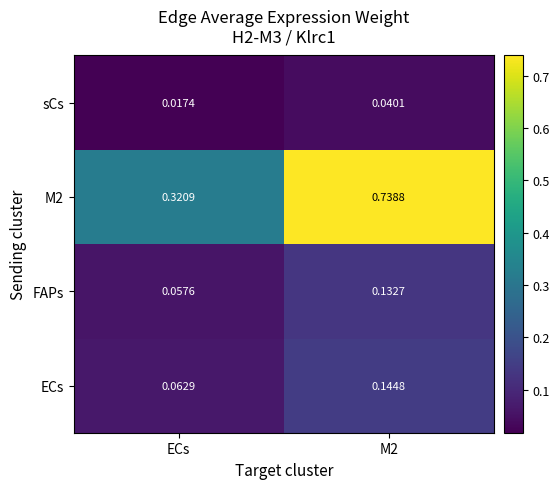

Where is FAPs nearest to the value 0?

ECs